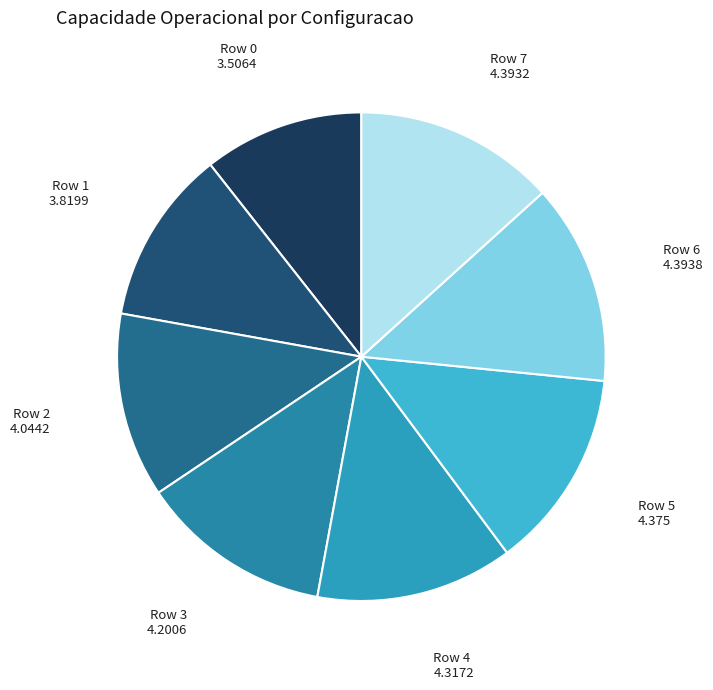

Count the number of slices in the pie.

8